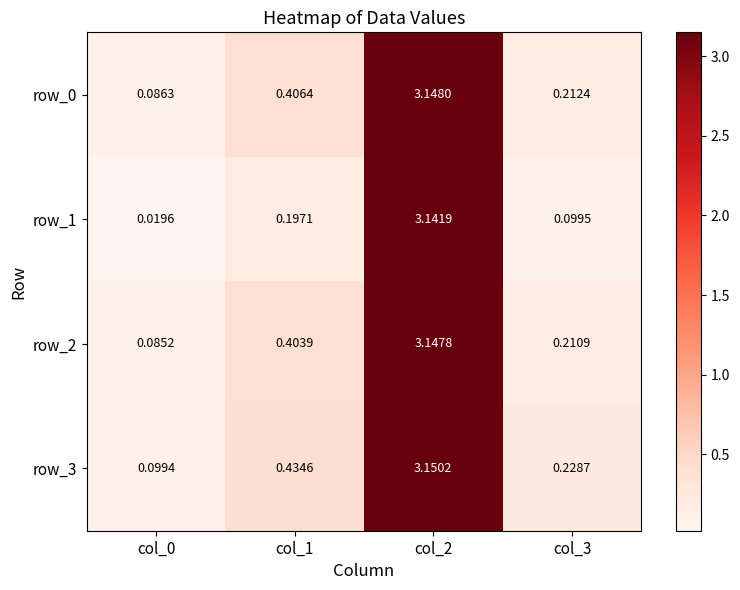

Is the value of row_2 at col_2 greater than the value of row_0 at col_0?

Yes